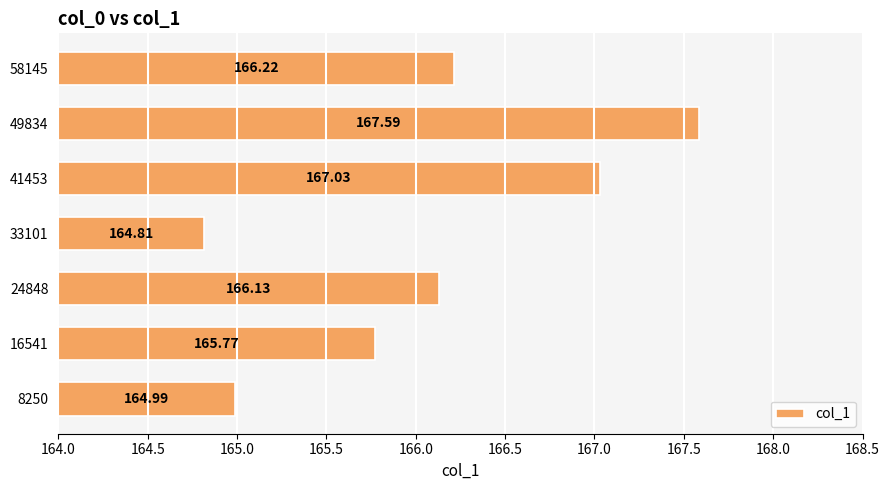

Count the number of data series in this chart.

1